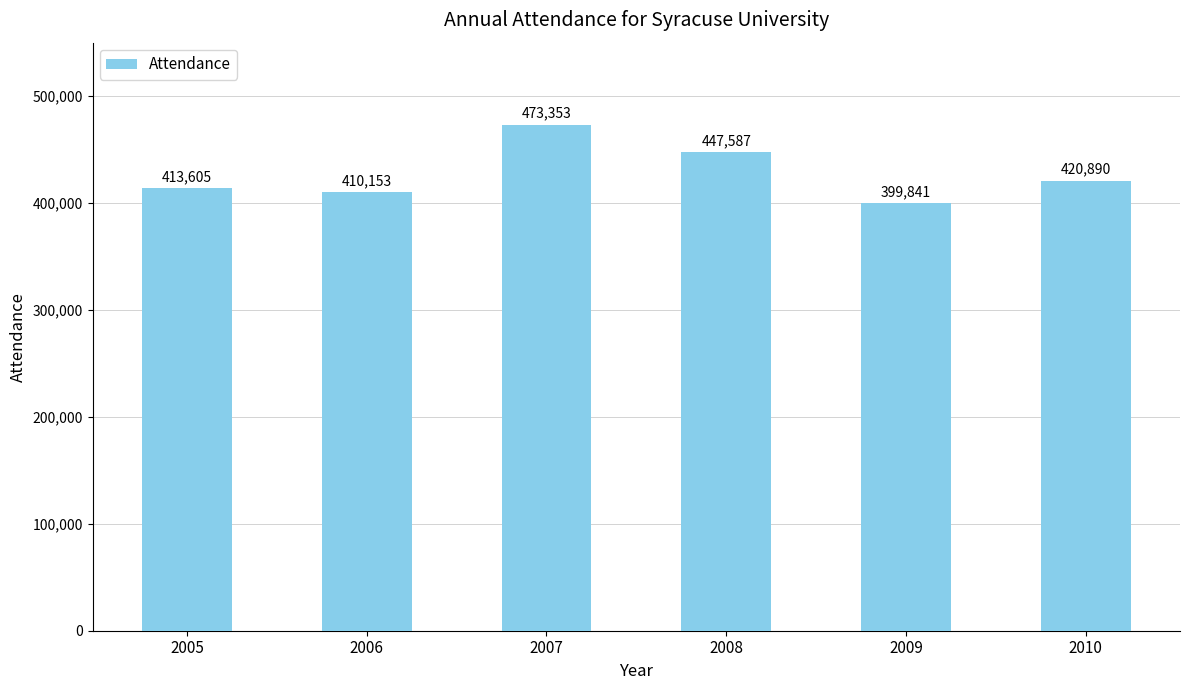

Does the chart contain any negative values?

No